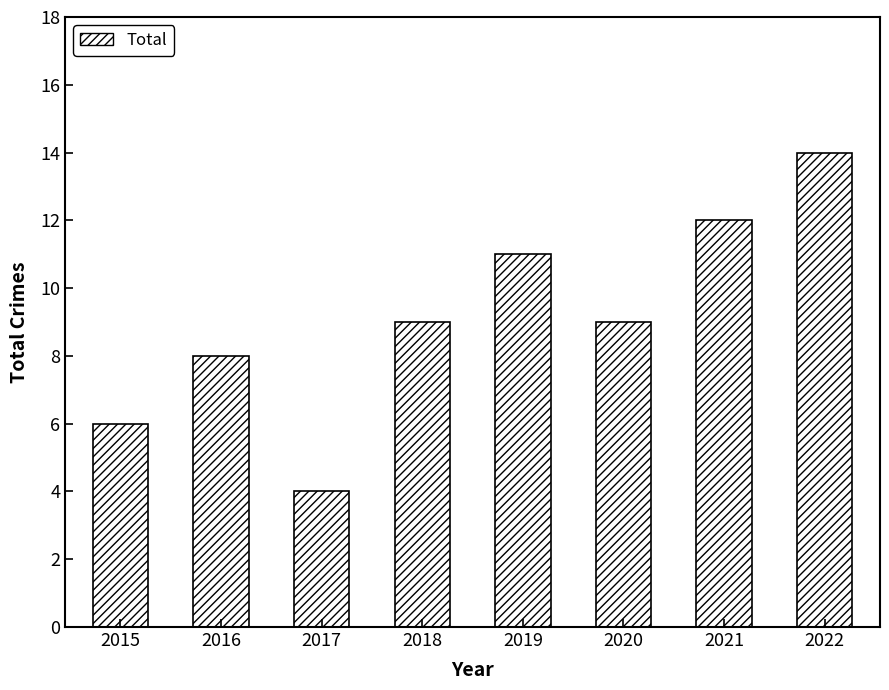

Reading right to left, extract all data points from this chart.

2022=14	2021=12	2020=9	2019=11	2018=9	2017=4	2016=8	2015=6